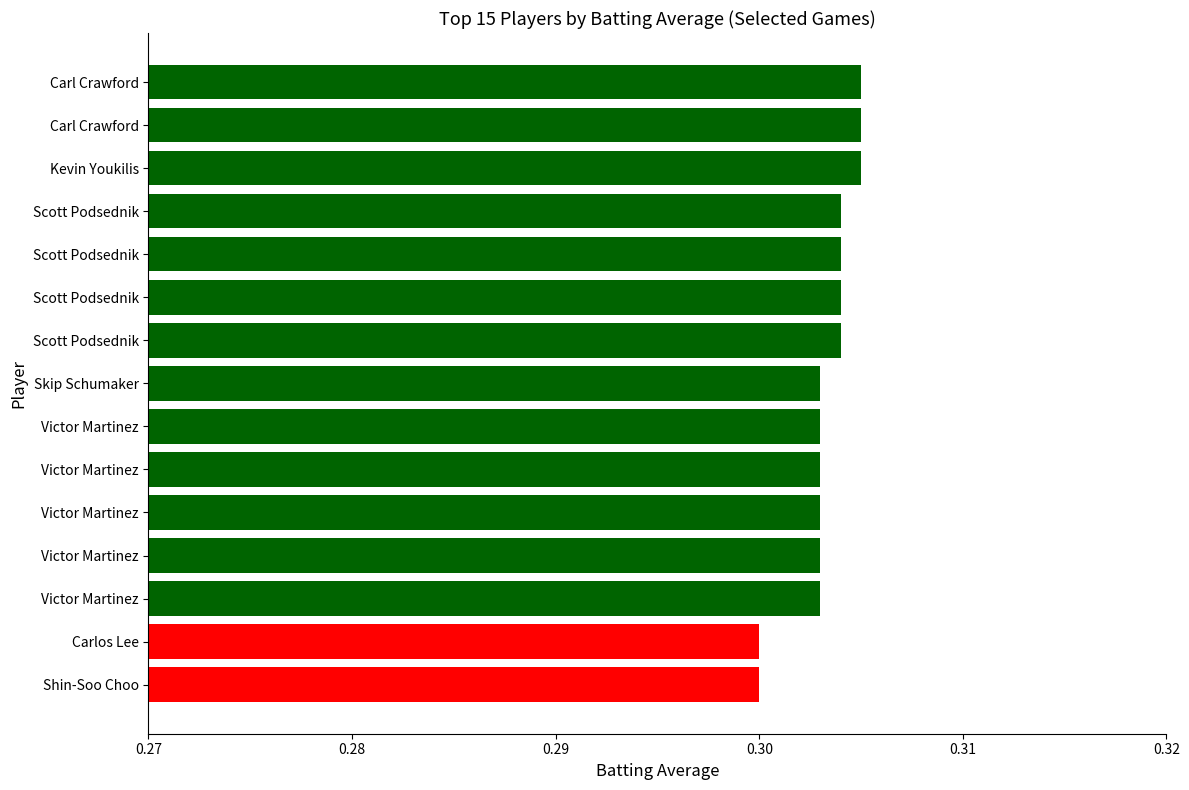

How many series are shown in this chart?

1